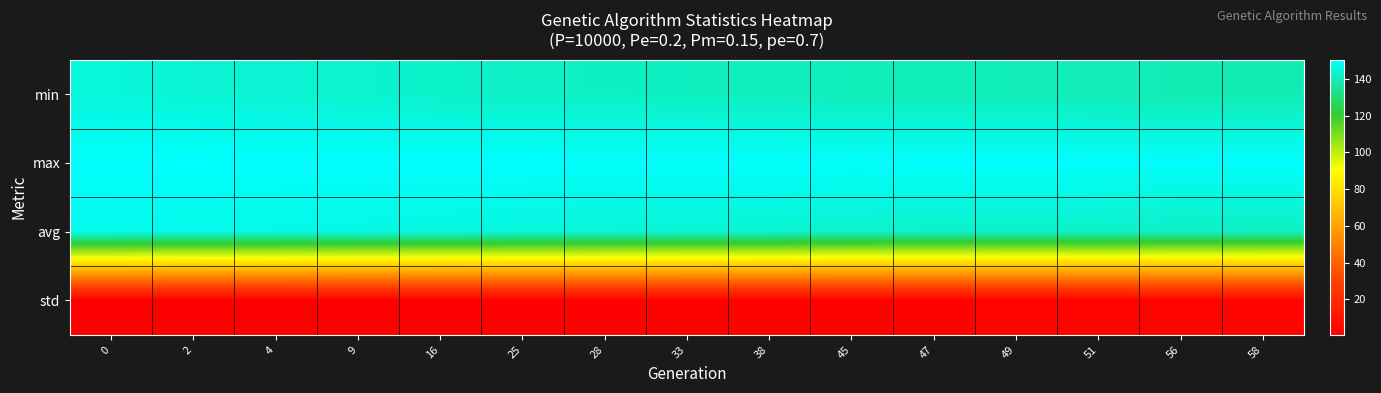

At how many categories does at least one series exceed 126?

15